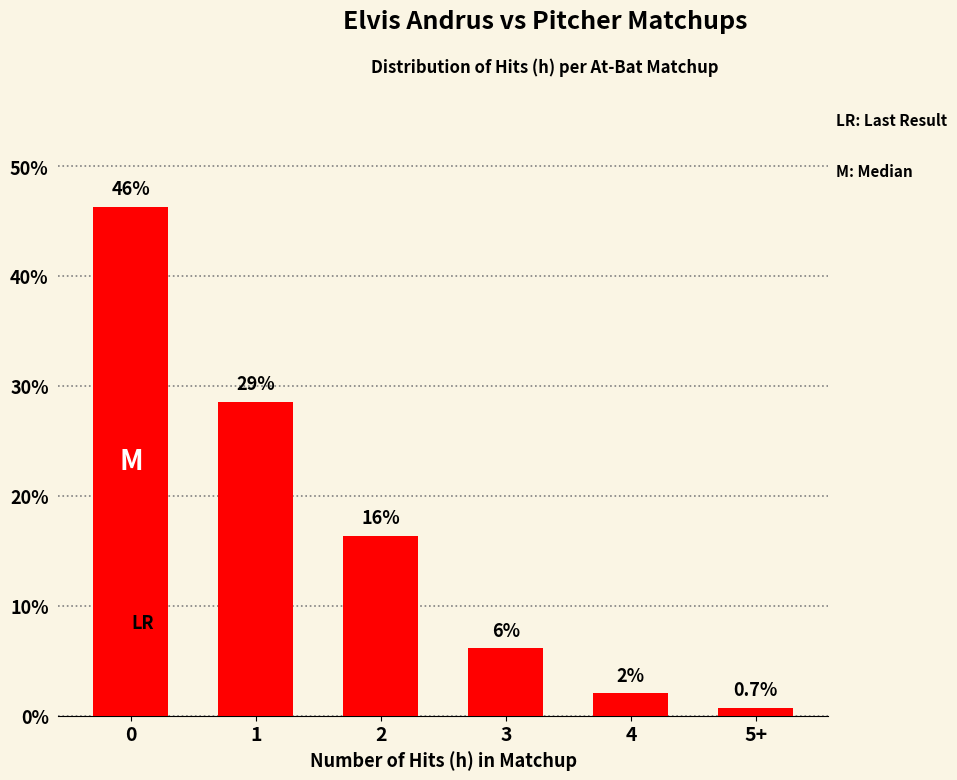

The chart shows a value of 1.0 at 5+. True or false?

False